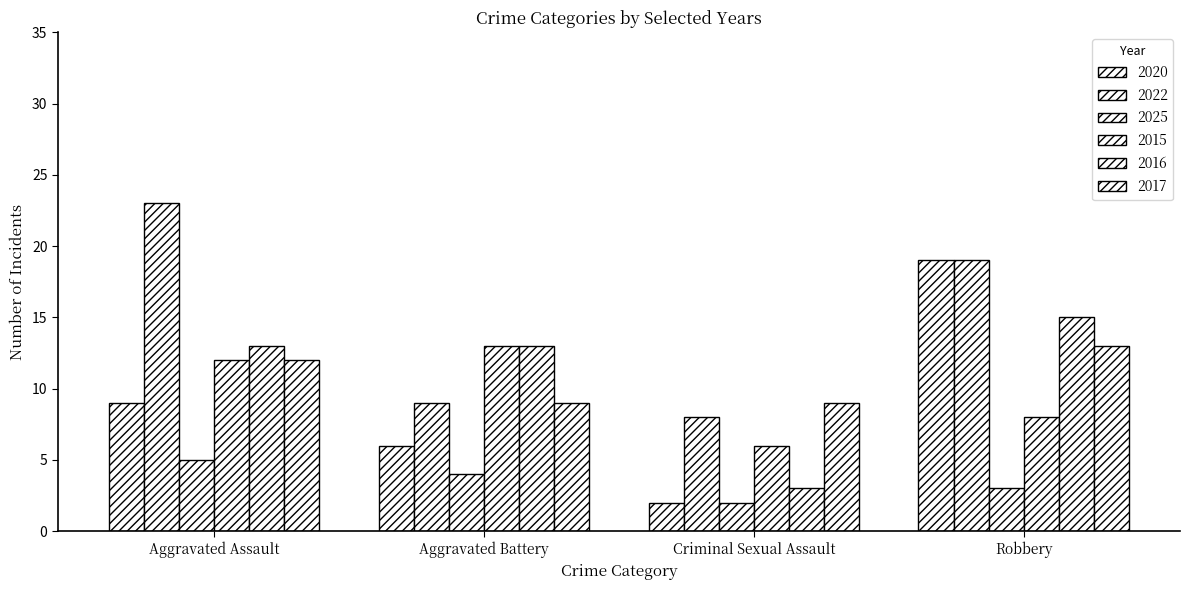

What is the maximum value for 2017?

13